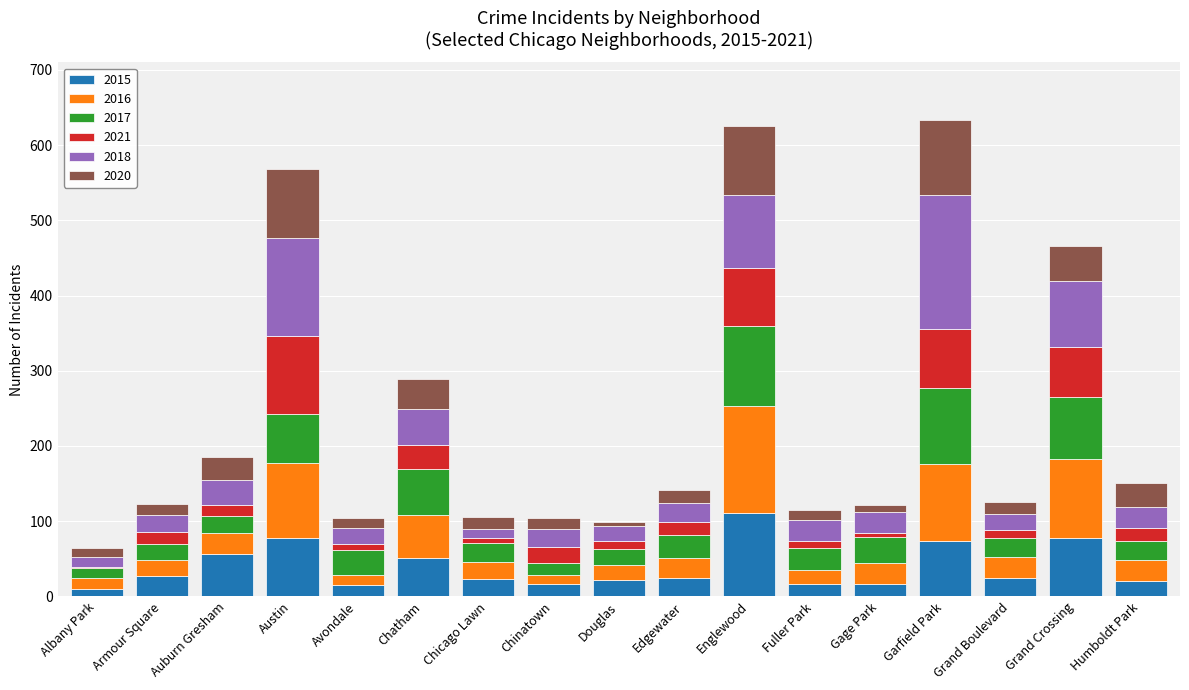

What is the highest value of the 2015 series?

111